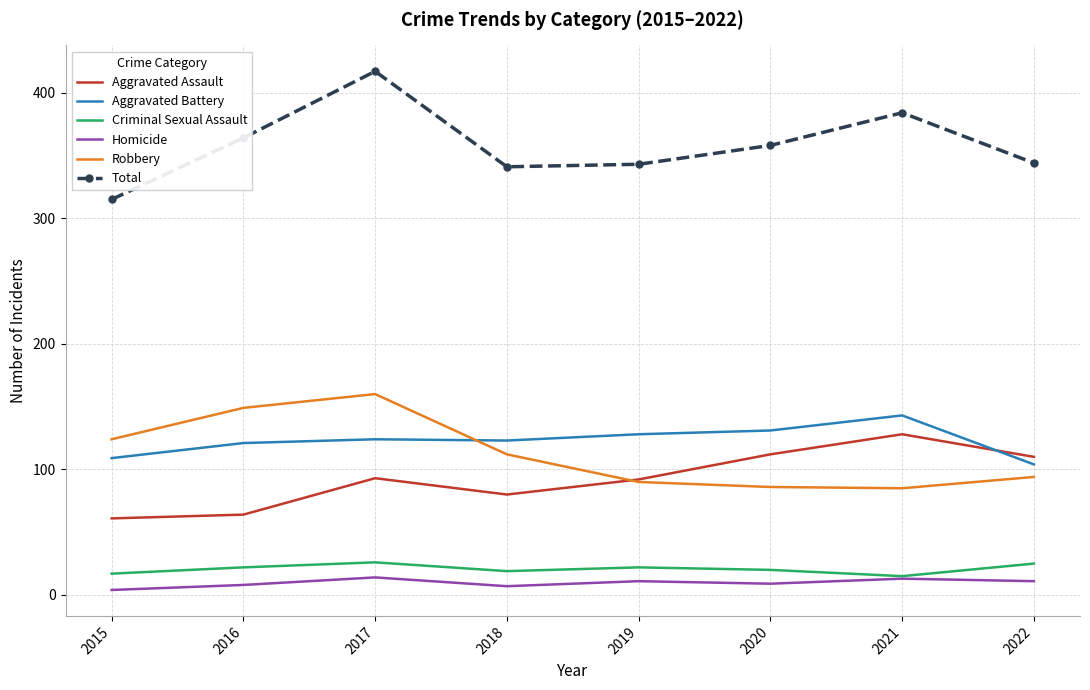

True or false: Aggravated Battery has a value of 69 at 2016.

False